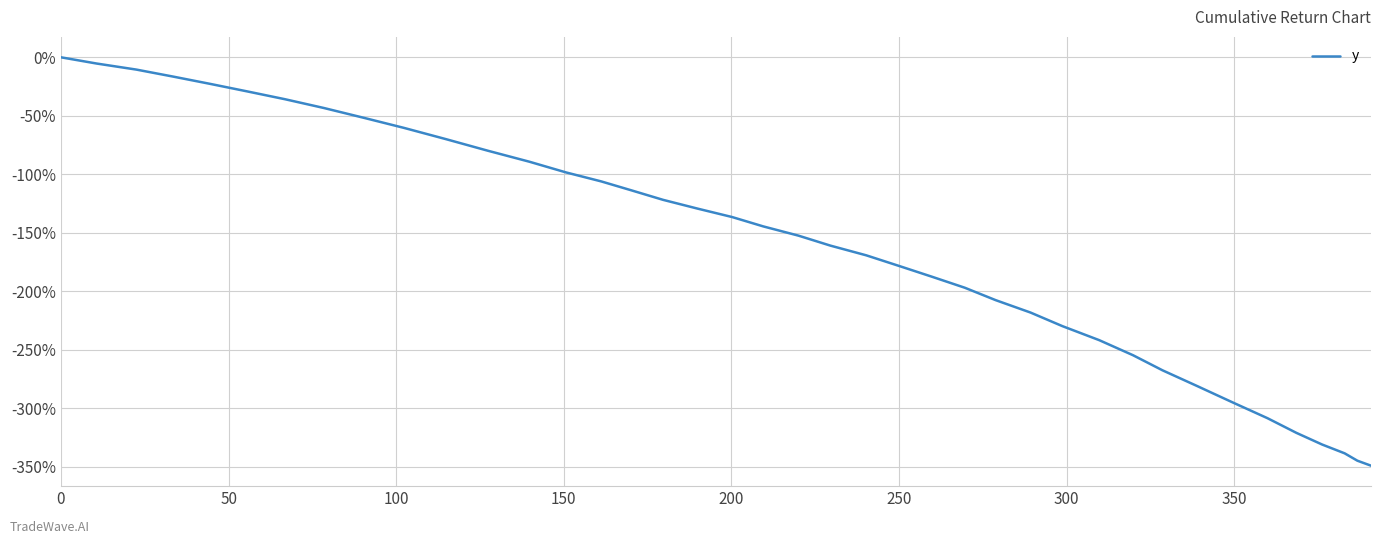

What is the difference between the maximum and minimum values?

349.0